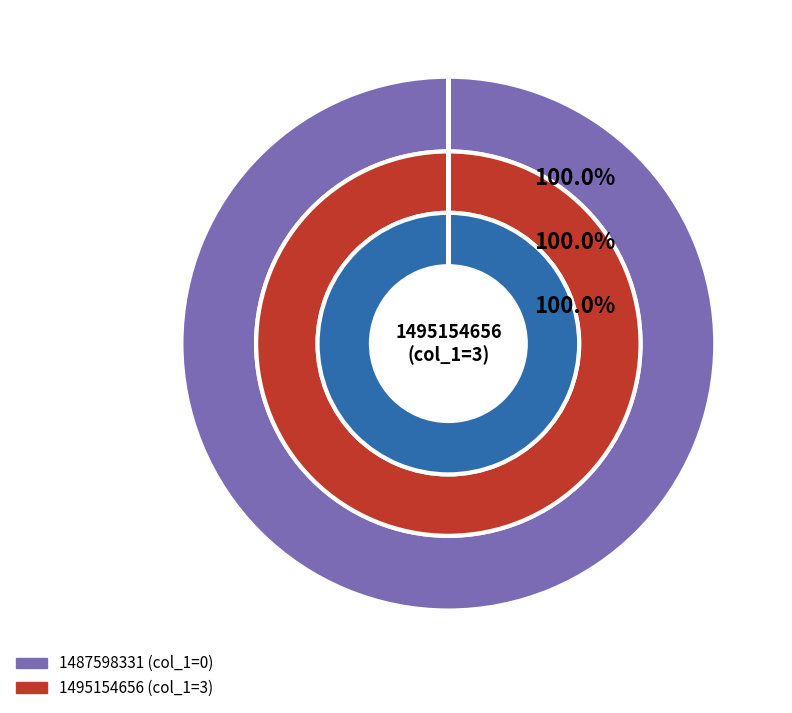

How many segments does this pie chart have?

2